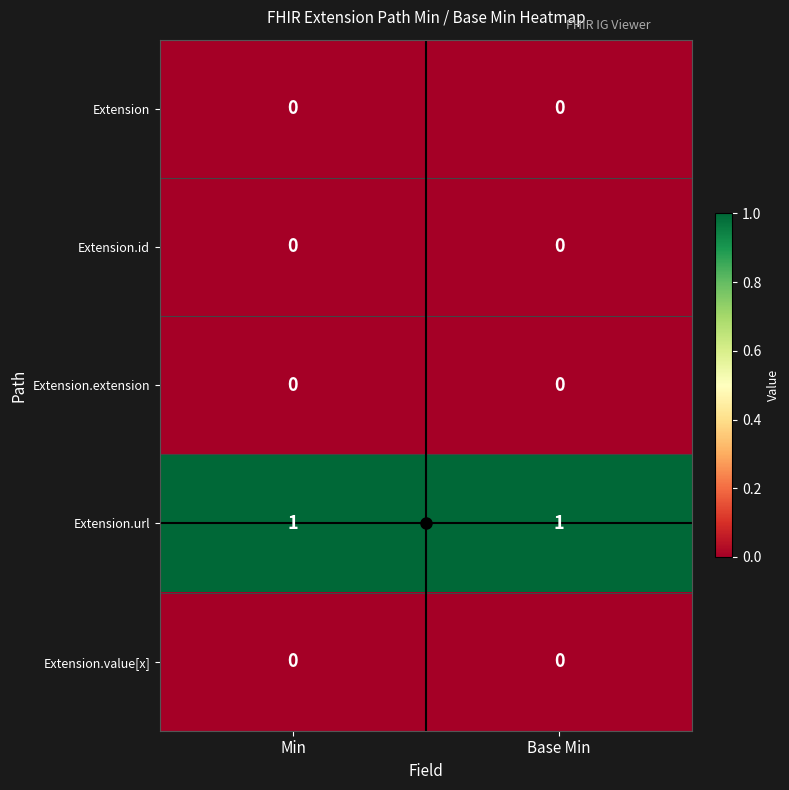

True or false: Extension.value[x] has a value of 0 at Min.

True